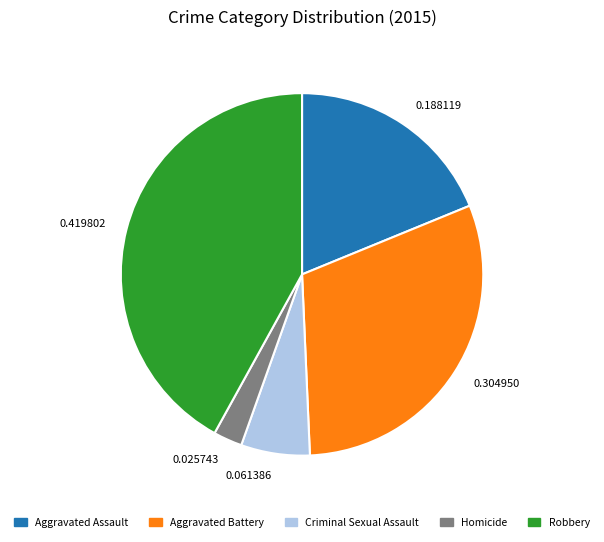

How many segments does this pie chart have?

5